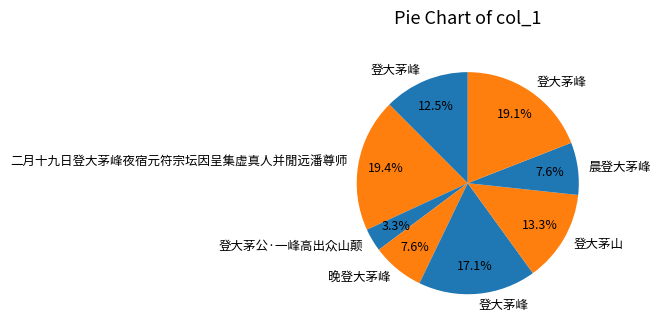

Does any single category account for the majority?

No